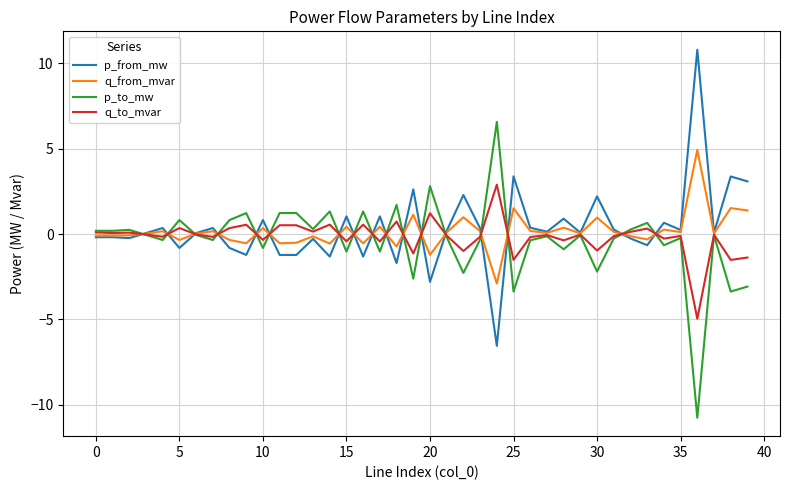

What is the average value of the q_to_mvar series?

-0.2